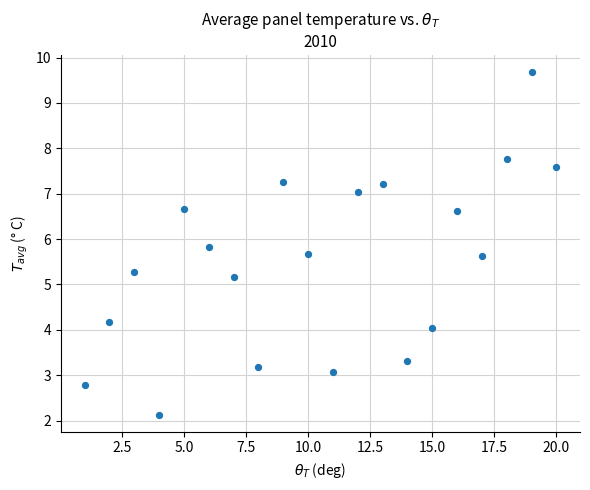

What is the range of X values (max minus min)?

19.0